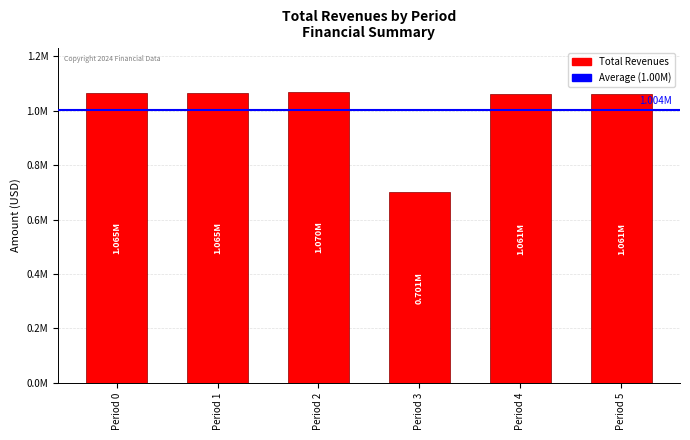

Are the bars horizontal?

No